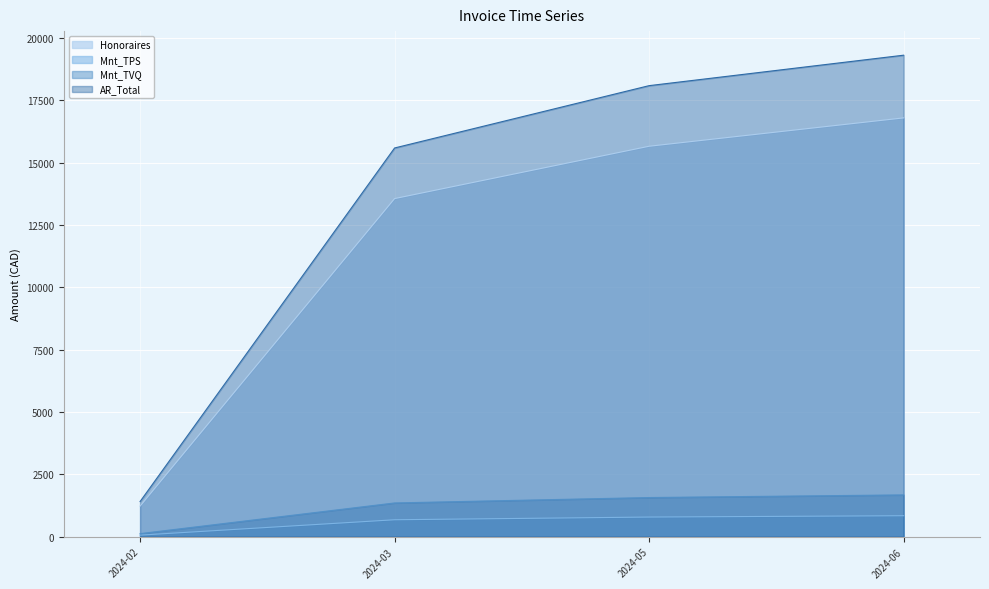

What are all the series names shown in the legend?

Honoraires, Mnt_TPS, Mnt_TVQ, AR_Total